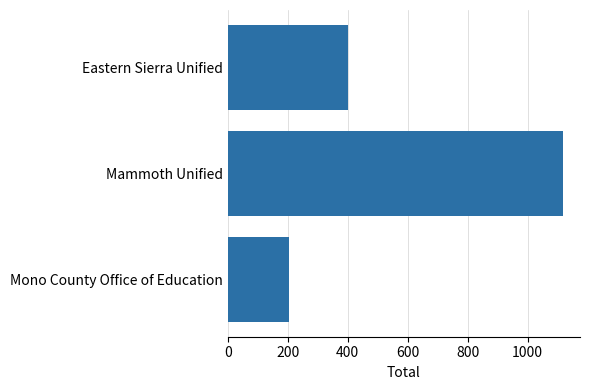

List the labels in order of value, largest first.

Mammoth Unified, Eastern Sierra Unified, Mono County Office of Education